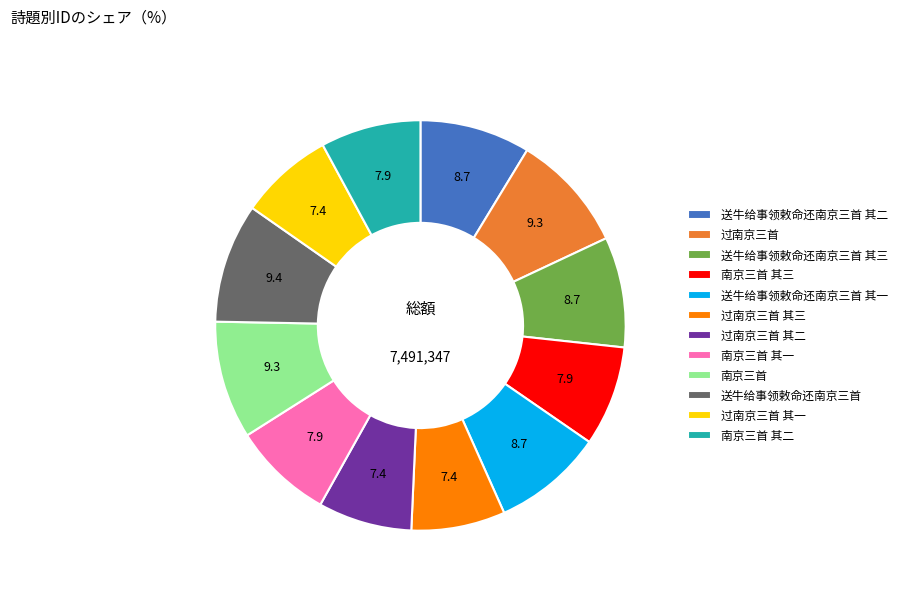

True or false: 南京三首 其三 accounts for 8% of the total.

True